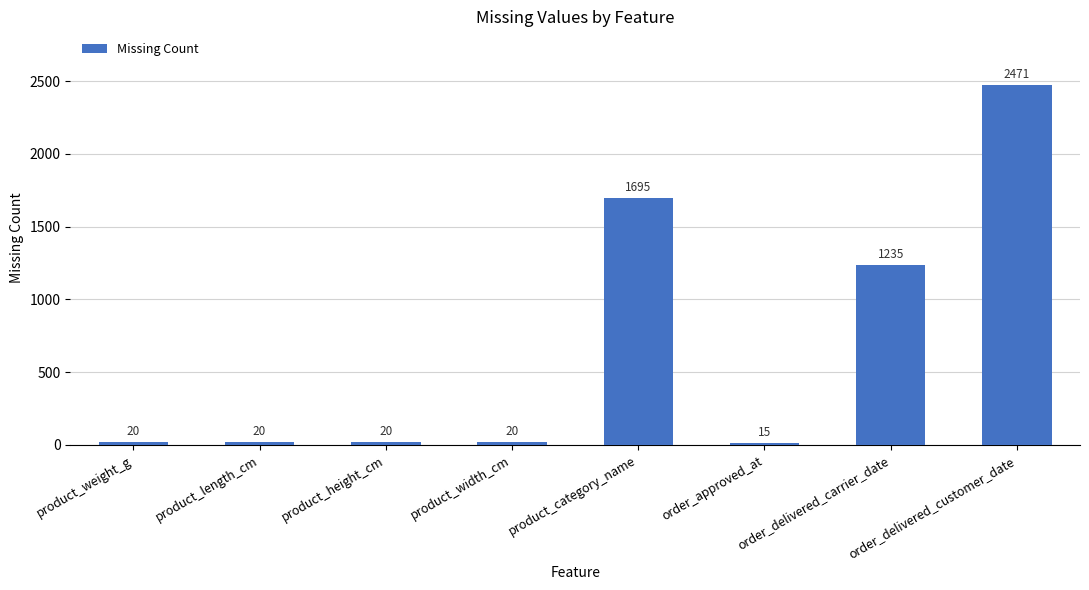

What position from the left is order_approved_at?

6